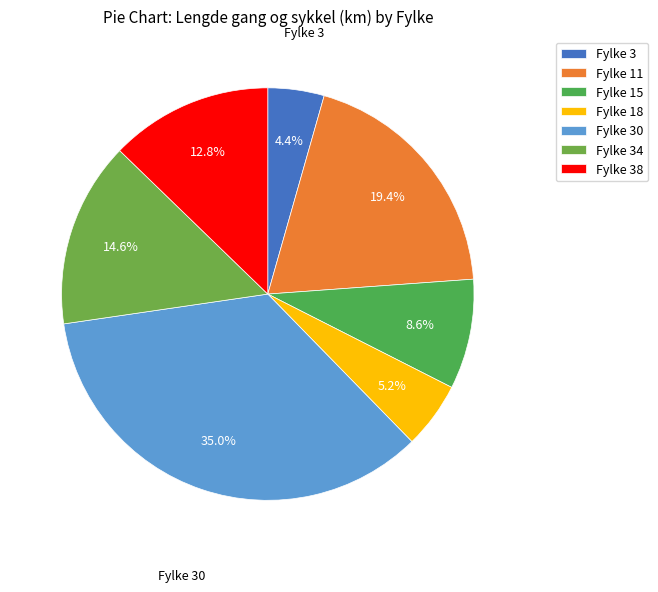

How many segments does this pie chart have?

7